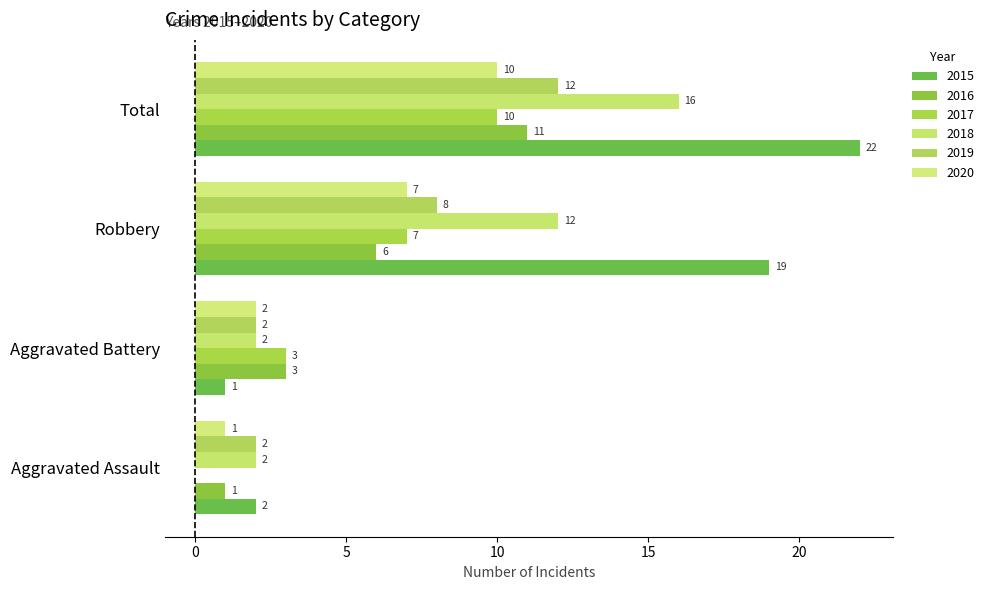

What position from the left is Total?

4